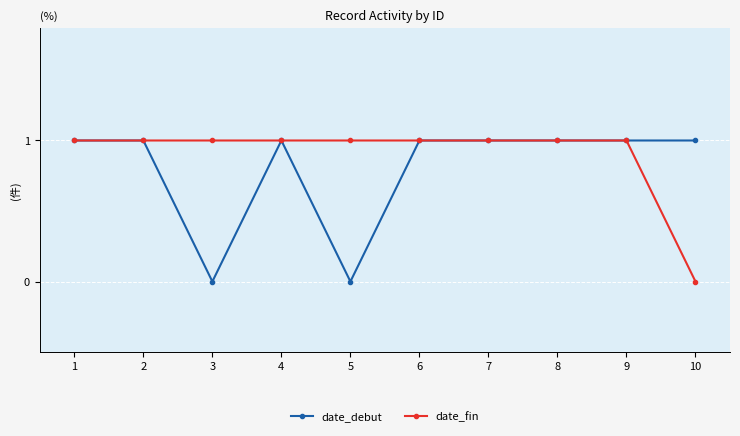

The date_fin series shows 0 at 2. True or false?

False